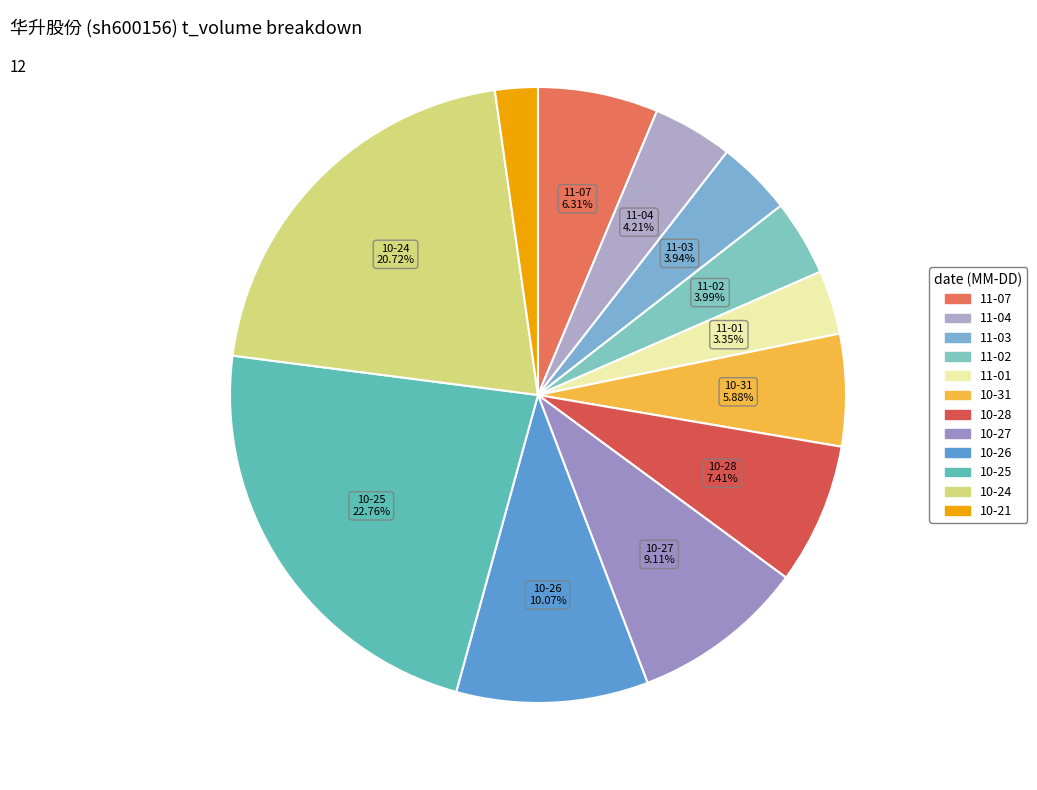

What is the largest slice in the pie chart?

2022-10-25